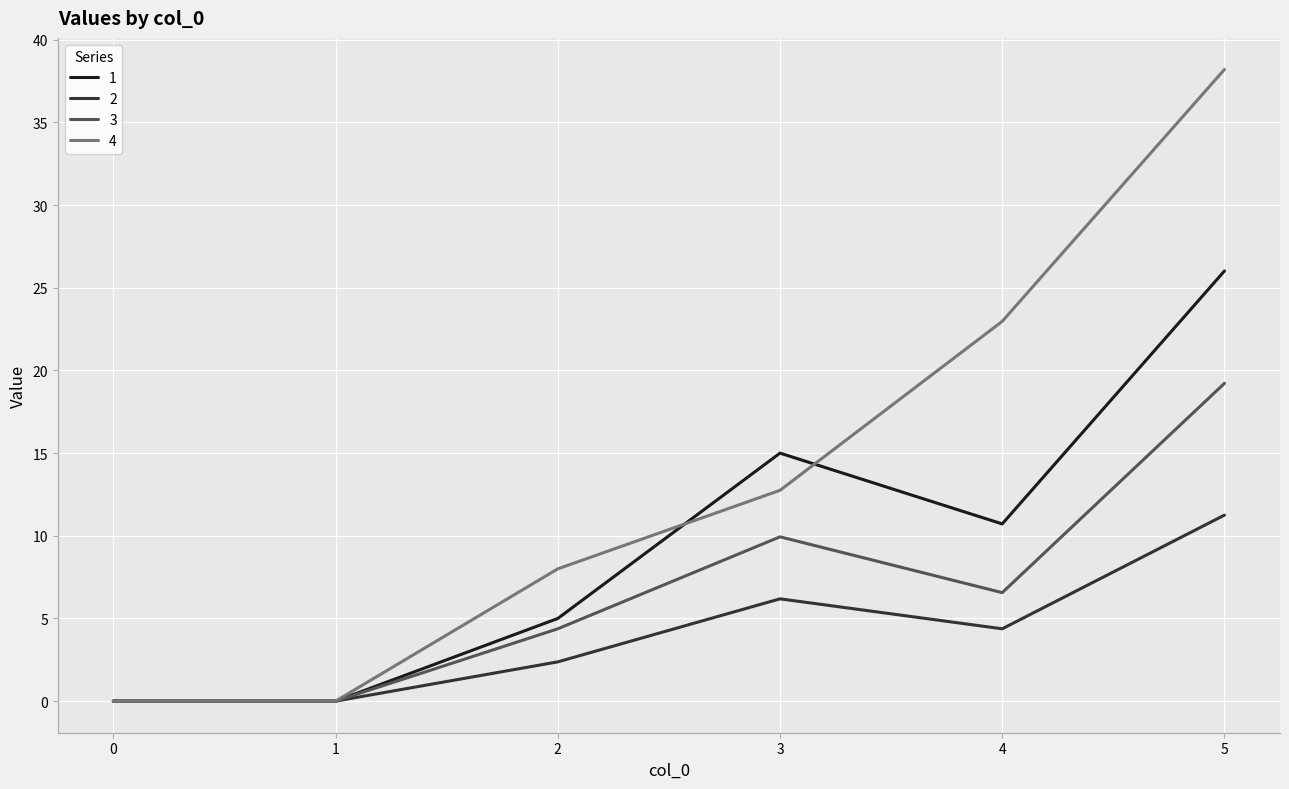

True or false: 2 has a value of 4.6 at 1.

False